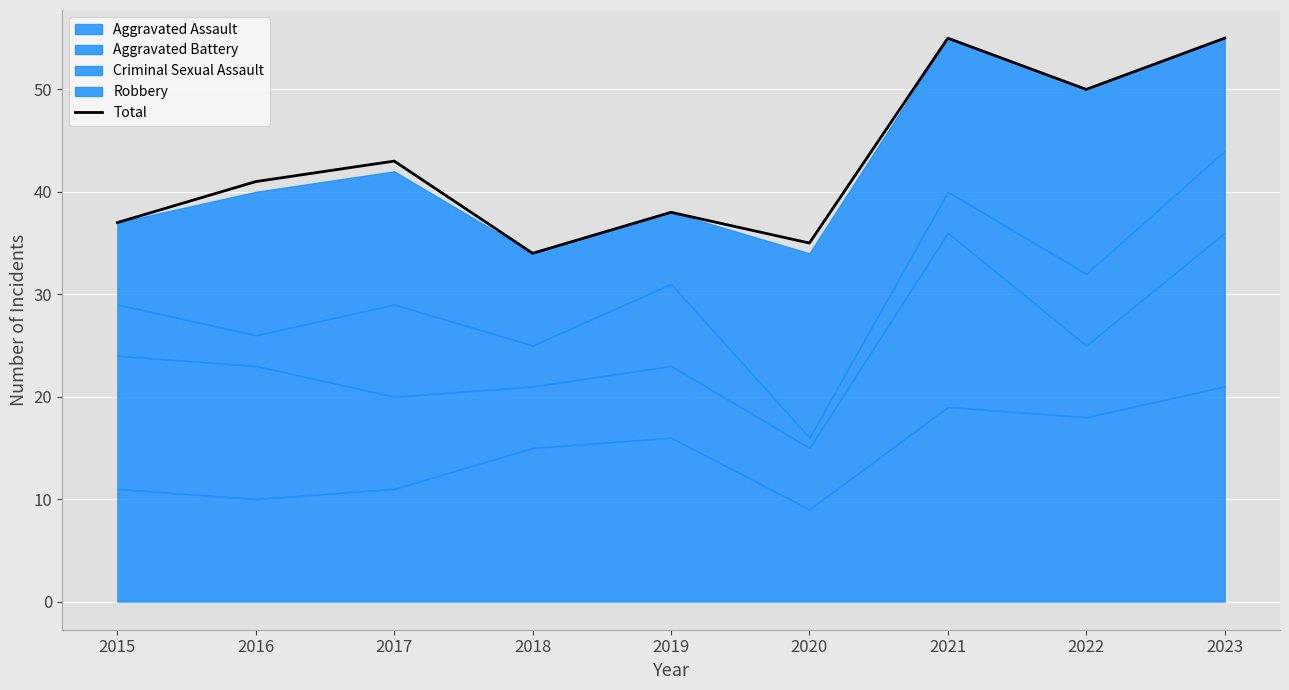

What is the value of the 2nd point from the left?

41